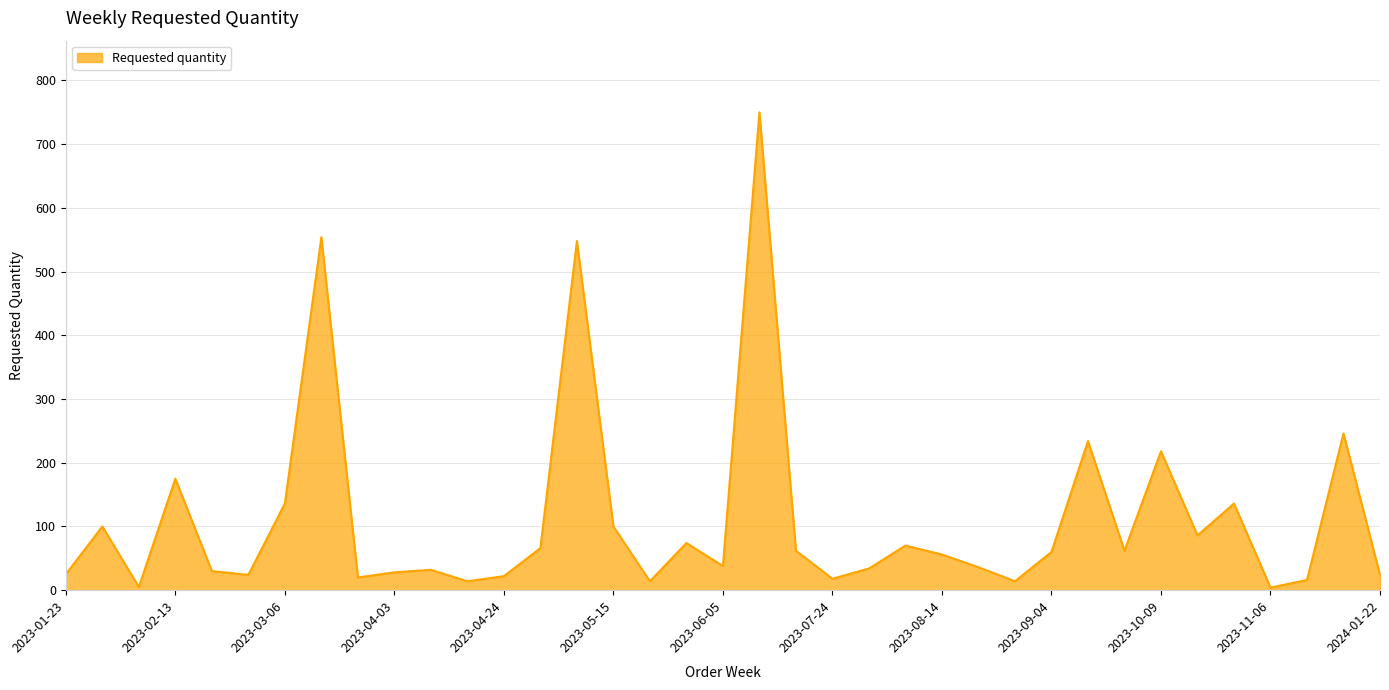

What is the difference between the maximum and minimum values?

746